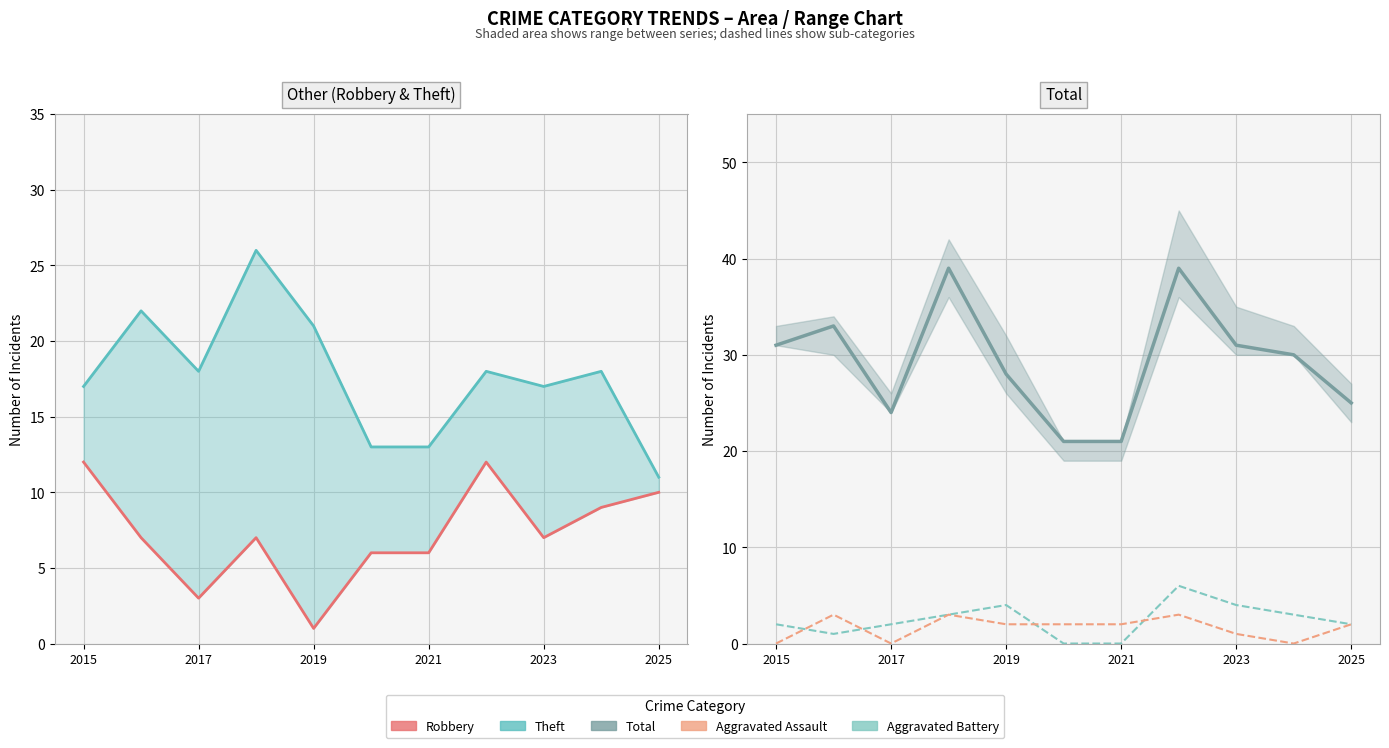

What is the label of the 6th point from the left?

2025